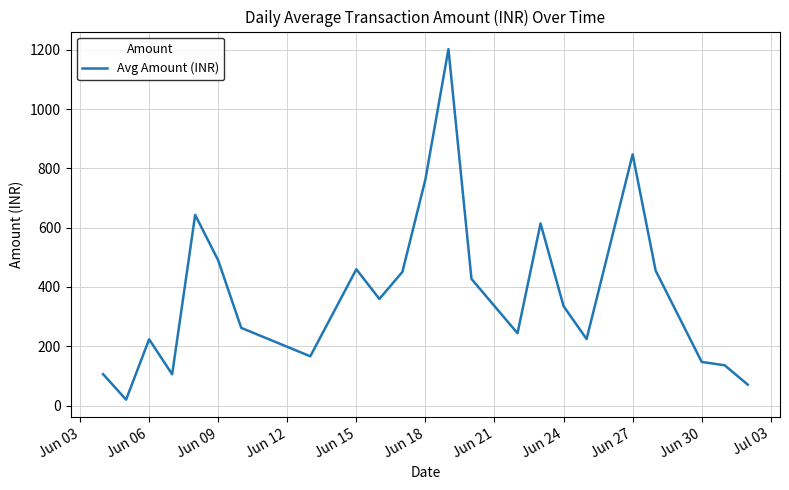

Count the number of values greater than 335.

12